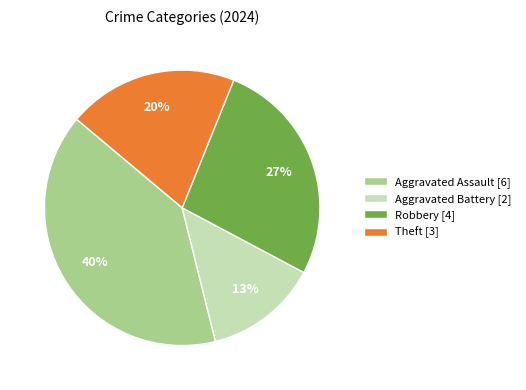

Count the number of slices in the pie.

4